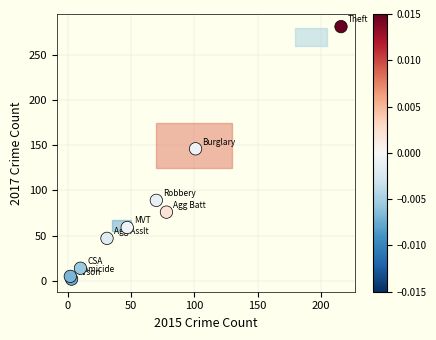

What Y value in the scatter plot is closest to 141?

146